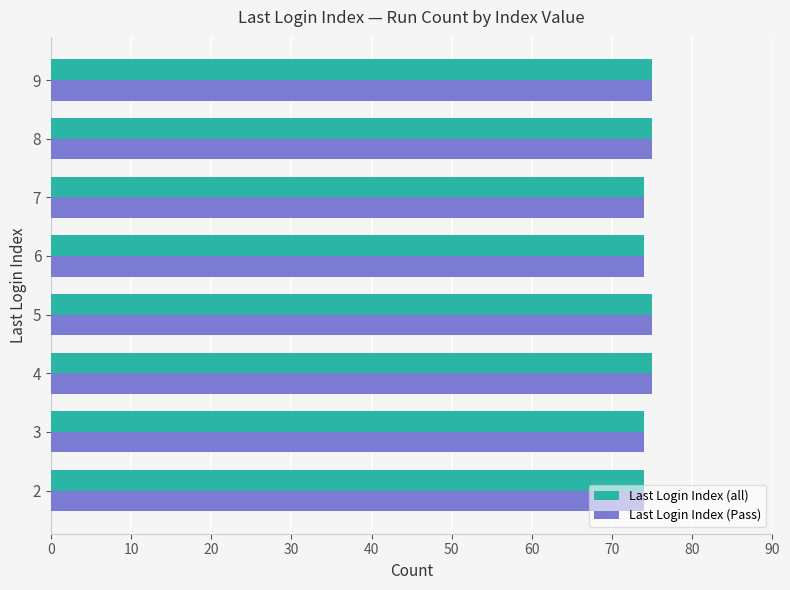

How many categories are shown in the chart?

8